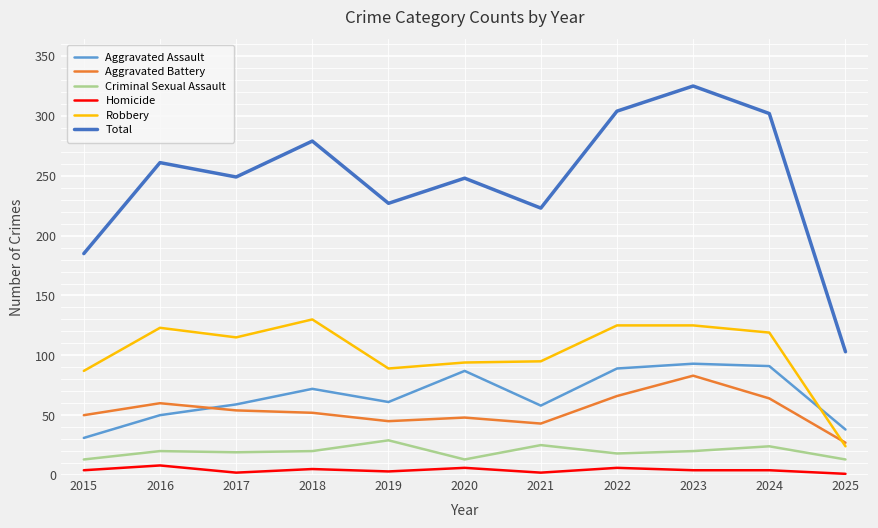

True or false: Homicide and Total intersect in this chart.

False